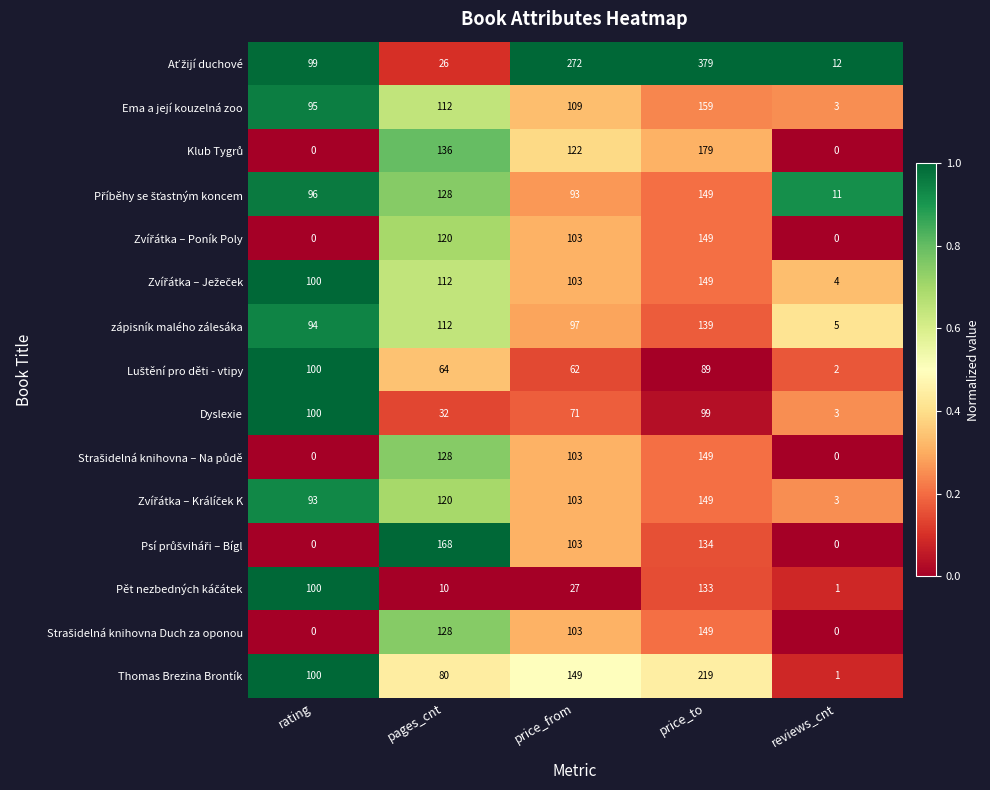

What is the difference between the highest and lowest values at rating?

100